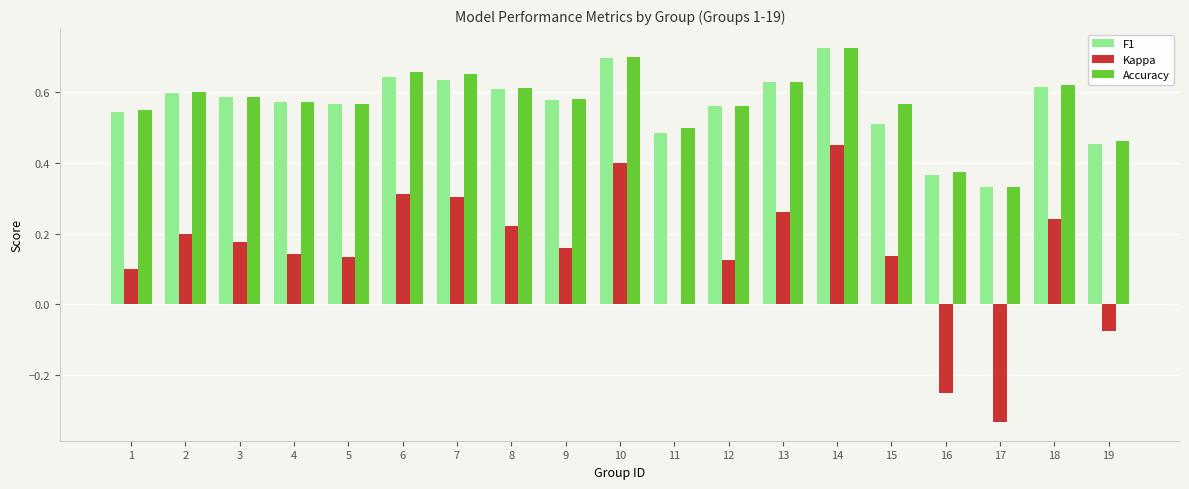

What is the sum of all F1 values?

10.7